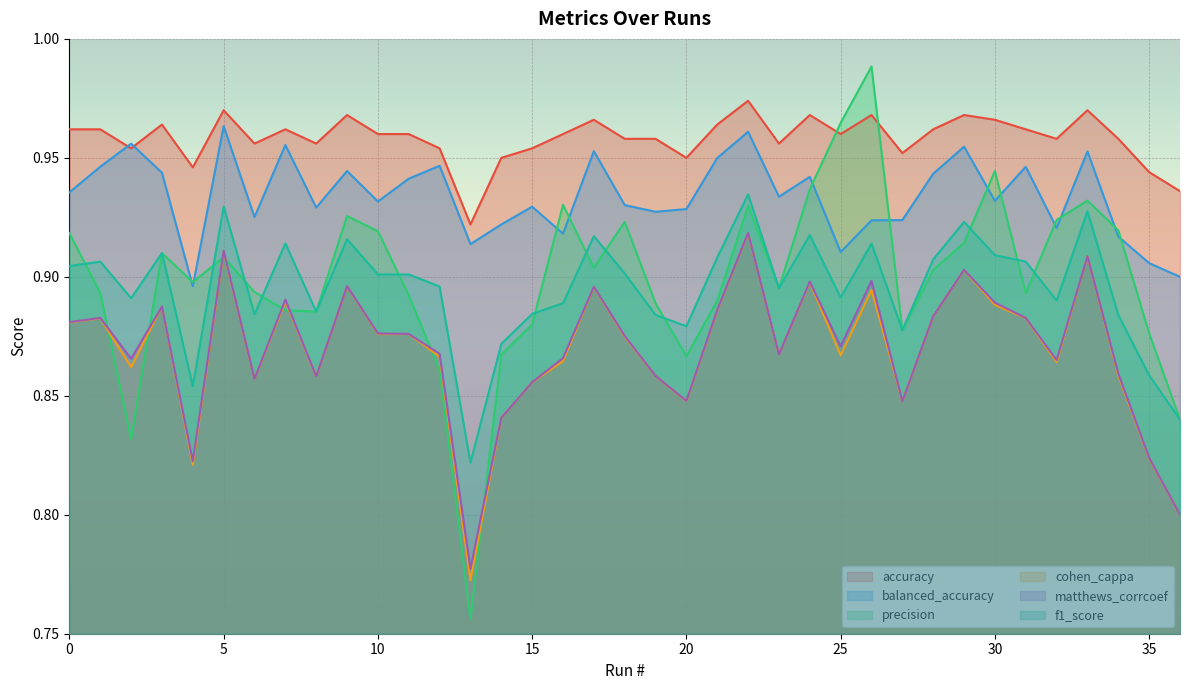

What is the spread (max minus min) of values at 17?

0.1